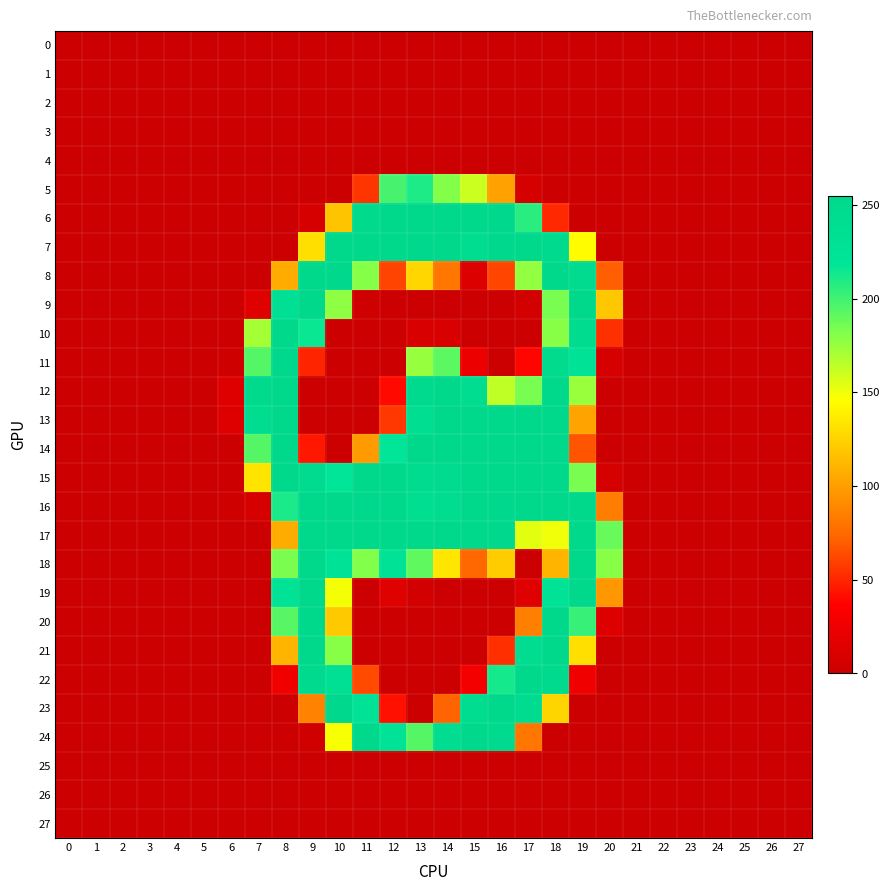

What is the total value across all series at 10?

2833.6